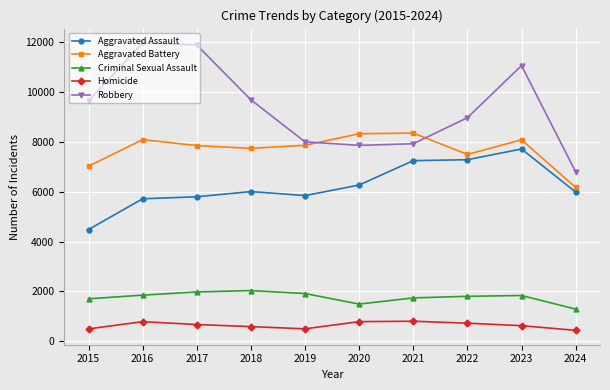

Where is the first local maximum for Aggravated Battery?

2016